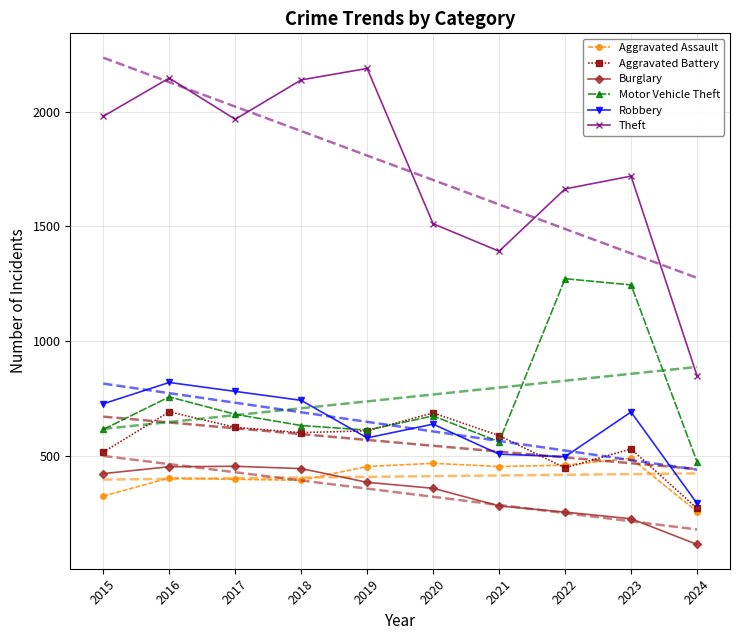

Where is Robbery nearest to the value 555?

2019